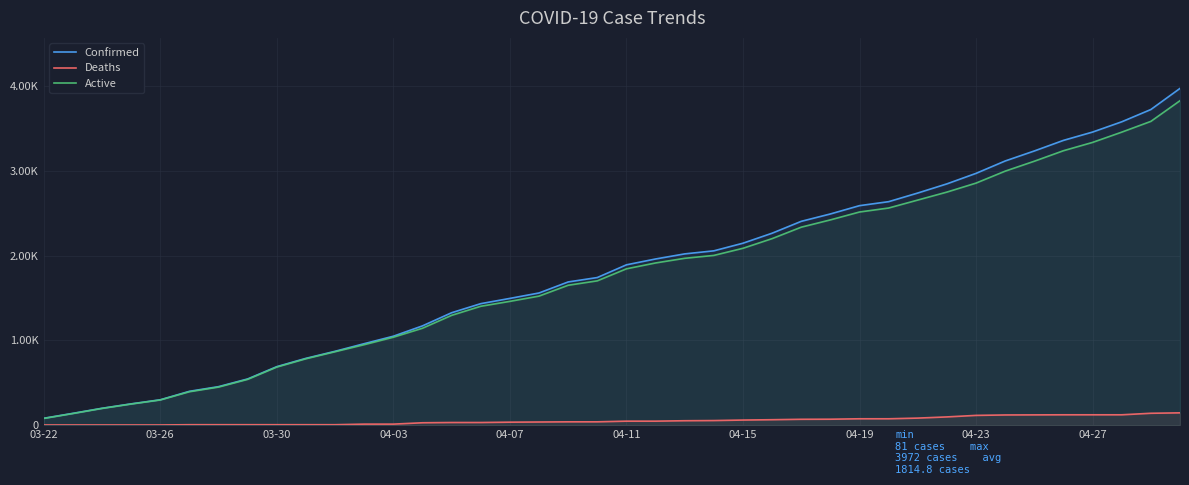

Is this an area chart (filled region under the line)?

No